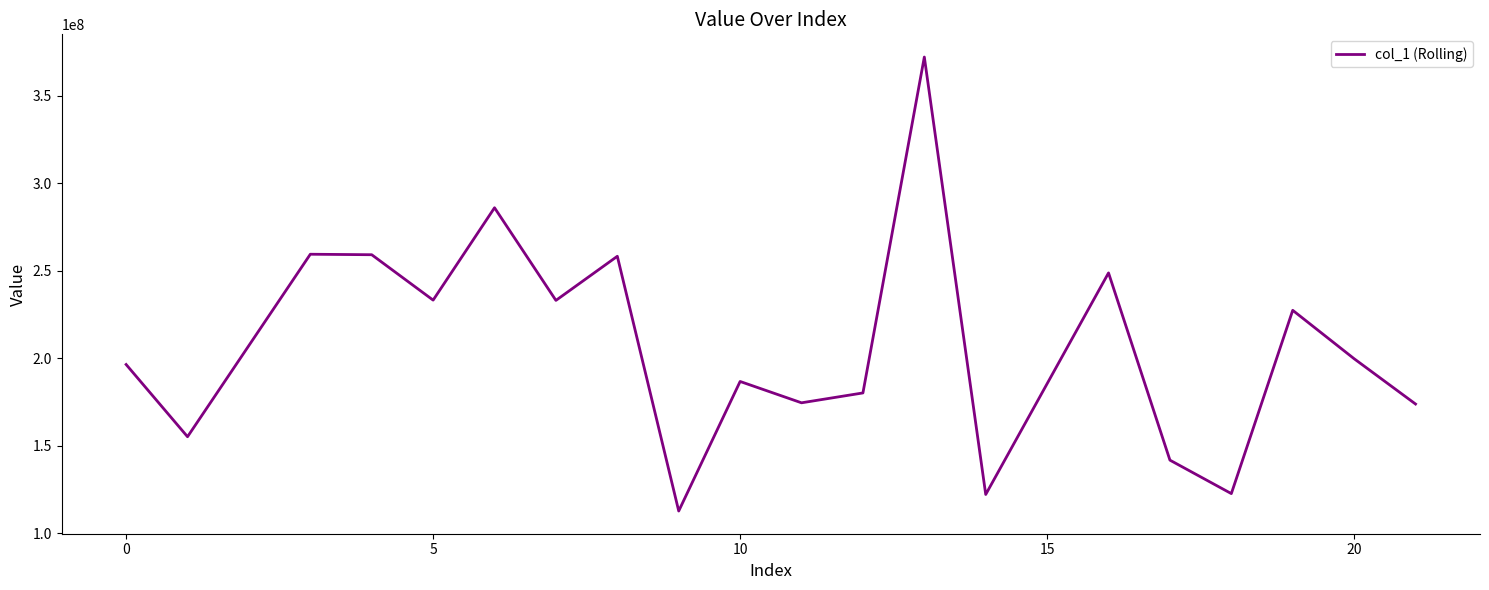

What is the difference between the maximum and minimum values?

259288277.4